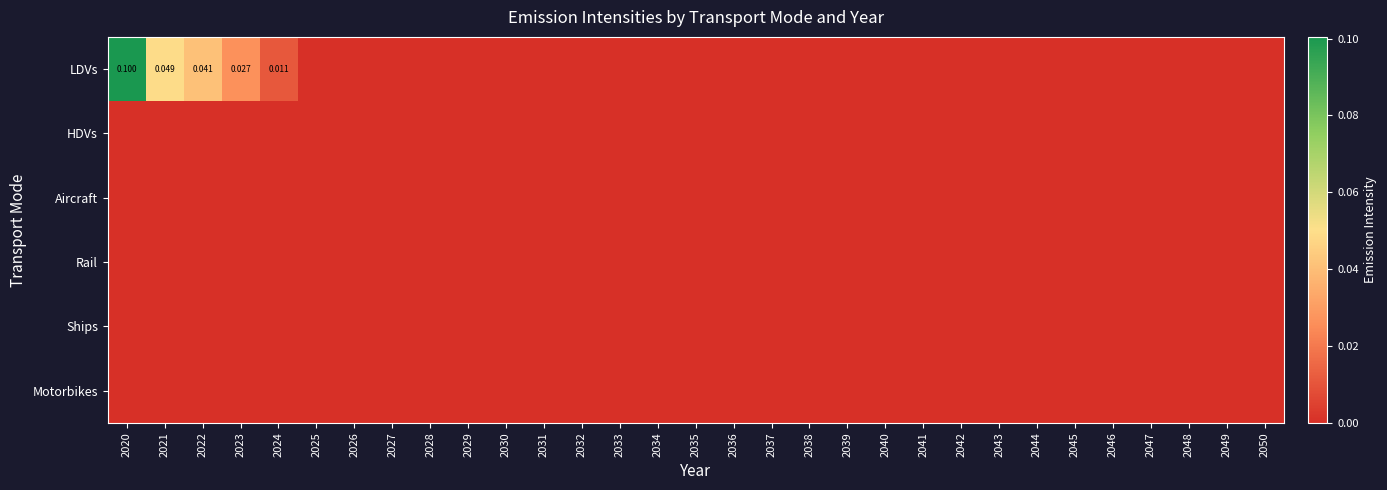

At which category does the chart reach its minimum across all series?

2025